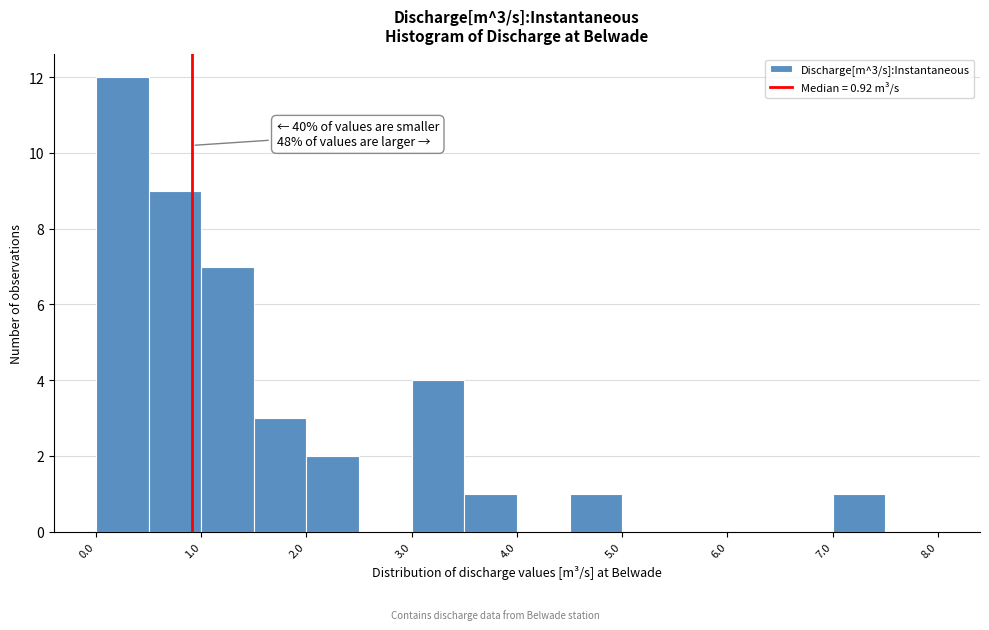

Over which range of the x-axis is the bar tallest?

0.0 to 0.5